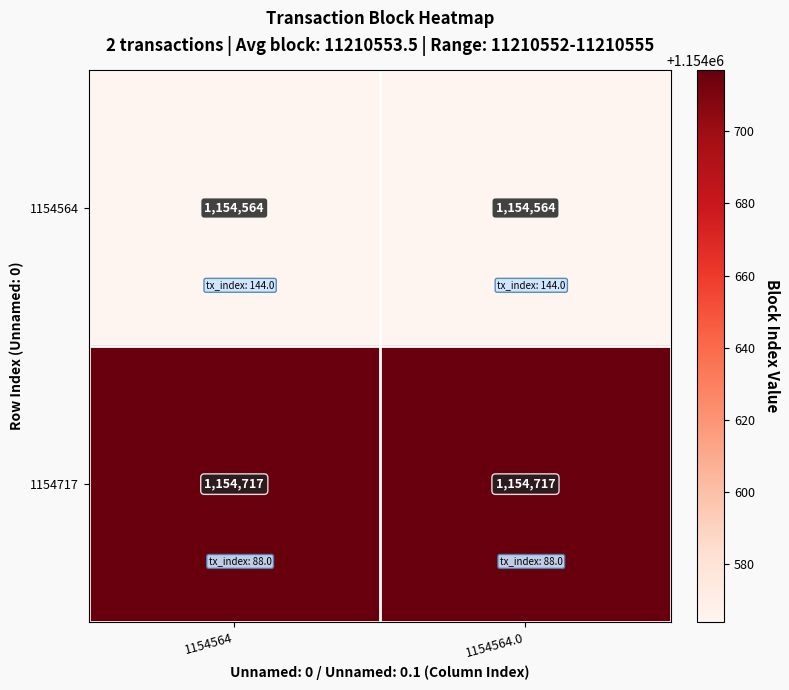

At 1154564, list the series in order from largest to smallest.

1154717, 1154564